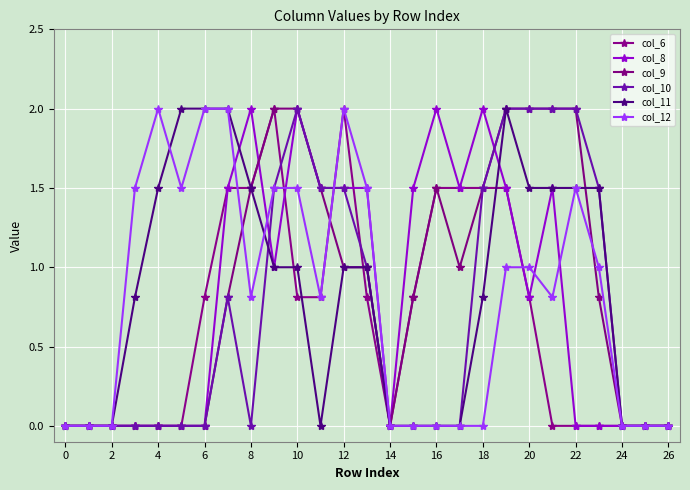

Reading right to left, list all the values displayed in this chart.

col_6: 0.0	0.0	0.0	0.0	0.0	0.0	0.8	1.5	1.5	1.5	1.5	0.8	0.0	0.8	2.0	0.8	0.8	2.0	1.5	1.5	0.8	0.0	0.0	0.0	0.0	0.0	0.0
col_8: 0.0	0.0	0.0	0.0	0.0	1.5	0.8	1.5	2.0	1.5	2.0	1.5	0.0	1.5	1.5	1.5	2.0	1.0	2.0	1.5	0.0	0.0	0.0	0.0	0.0	0.0	0.0
col_9: 0.0	0.0	0.0	0.8	2.0	2.0	2.0	2.0	1.5	1.0	1.5	0.8	0.0	1.0	1.0	1.5	2.0	2.0	1.5	0.8	0.0	0.0	0.0	0.0	0.0	0.0	0.0
col_10: 0.0	0.0	0.0	1.5	2.0	2.0	2.0	2.0	1.5	0.0	0.0	0.0	0.0	1.0	1.5	1.5	2.0	1.5	0.0	0.8	0.0	0.0	0.0	0.0	0.0	0.0	0.0
col_11: 0.0	0.0	0.0	1.5	1.5	1.5	1.5	2.0	0.8	0.0	0.0	0.0	0.0	1.0	1.0	0.0	1.0	1.0	1.5	2.0	2.0	2.0	1.5	0.8	0.0	0.0	0.0
col_12: 0.0	0.0	0.0	1.0	1.5	0.8	1.0	1.0	0.0	0.0	0.0	0.0	0.0	1.5	2.0	0.8	1.5	1.5	0.8	2.0	2.0	1.5	2.0	1.5	0.0	0.0	0.0